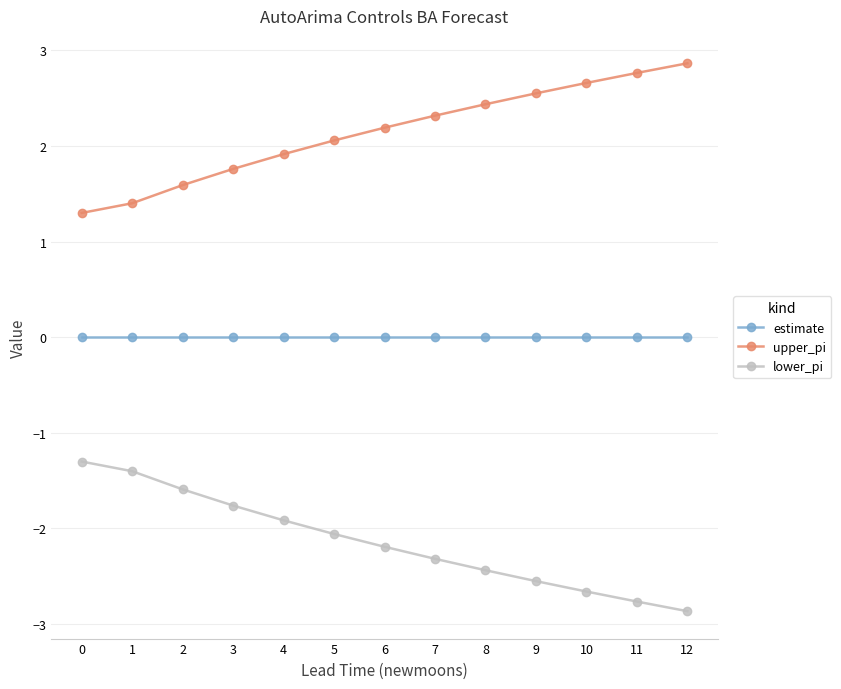

At how many categories does at least one series exceed 0?

13